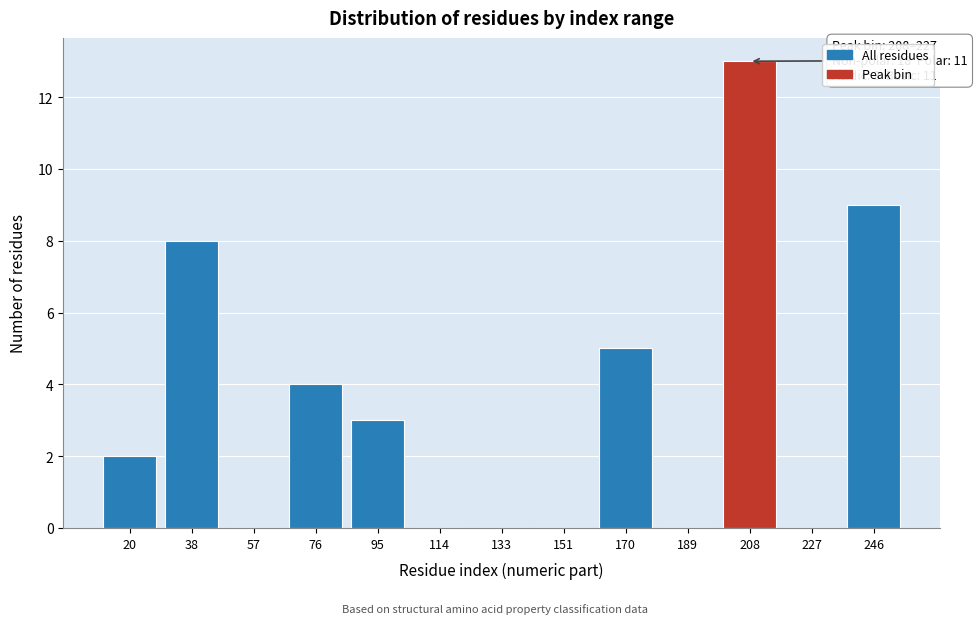

Reading left to right, extract all data points from this chart.

20=2	38=8	57=0	76=4	95=3	114=0	133=0	151=0	170=5	189=0	208=13	227=0	246=9